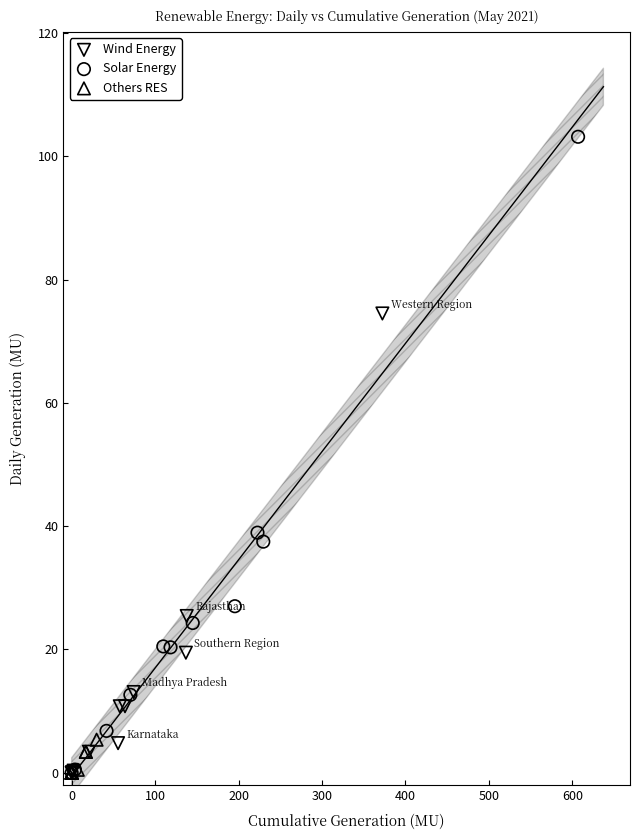

Which series has the widest spread of Y values?

Solar Energy